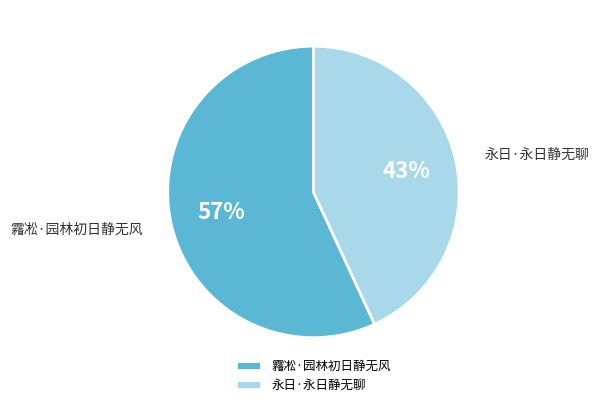

Is the sum of 霿凇·园林初日静无风 and 永日·永日静无聊 greater than half?

Yes